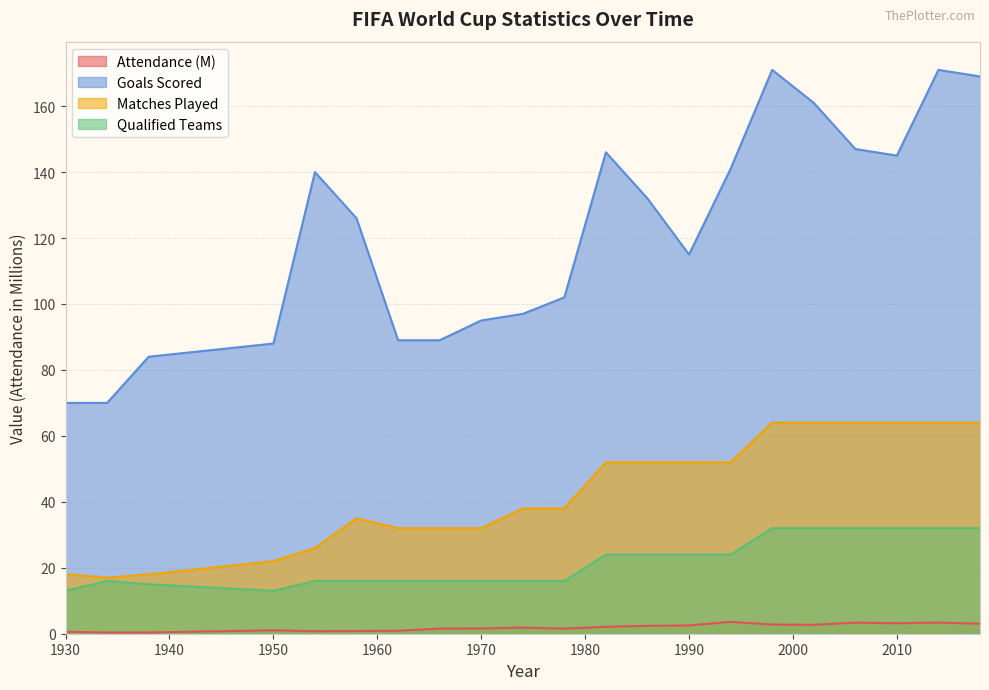

How many interior local valleys does the Matches Played series have?

1